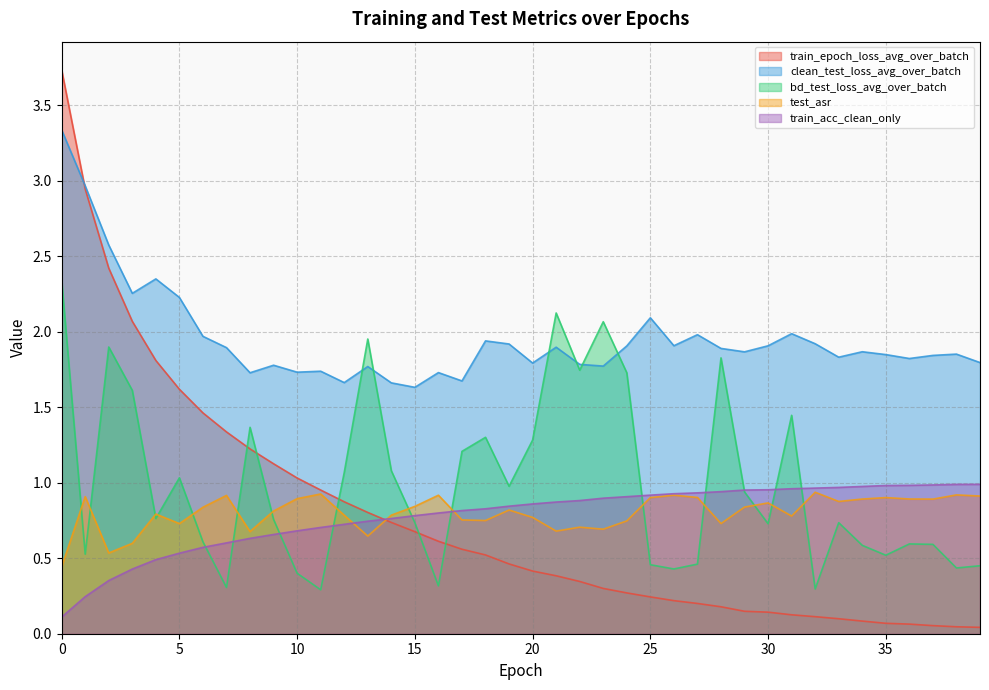

What is the value of the clean_test_loss_avg_over_batch point at the 4th from the left?

2.3